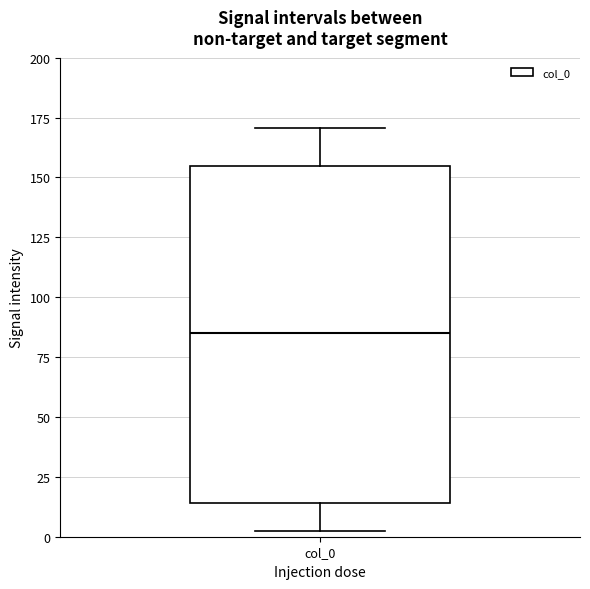

Transcribe this box plot: give where the median line is, the range the box spans, and where the two whiskers end, as read against the y-axis. The values are not printed on the chart, so give them approximately, as read against the axis.

median 85, box 15 to 155, whiskers 0 to 170